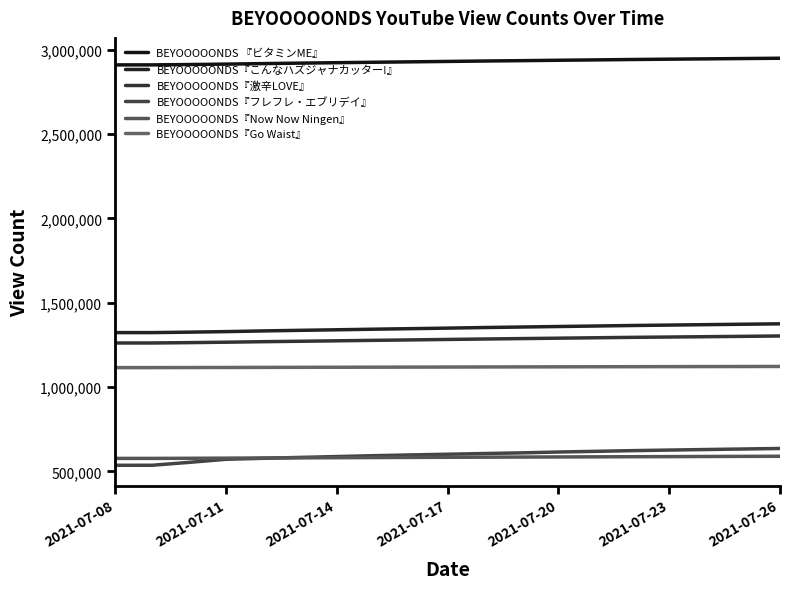

True or false: BEYOOOOONDS『Now Now Ningen』 has more than 1 points higher than both neighbors.

False